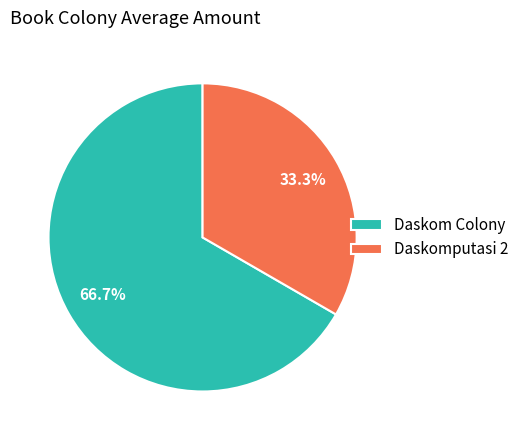

Approximately how many times larger is the value at Daskom Colony compared to Daskomputasi 2?

2.0